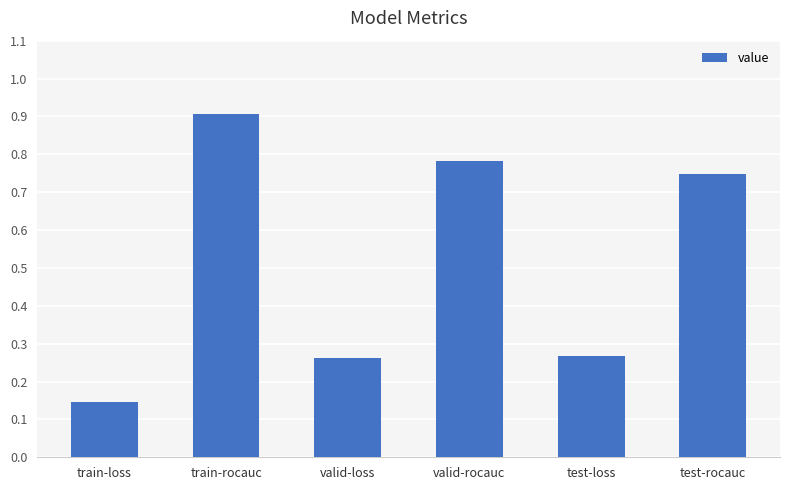

What is the average value?

0.5